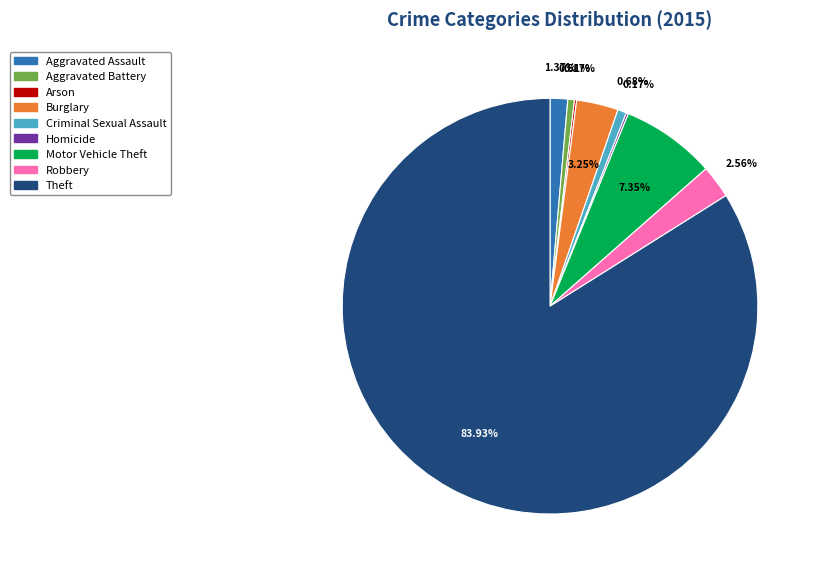

Which has a higher value, Robbery or Theft?

Theft